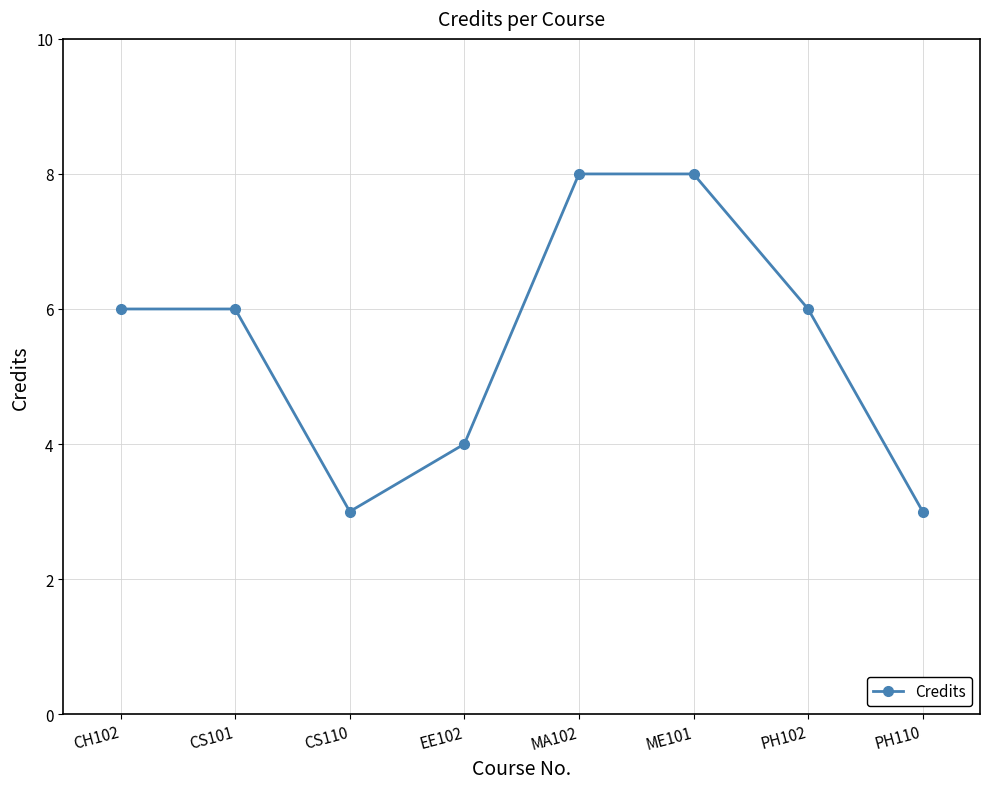

Where is the first local minimum?

CS110